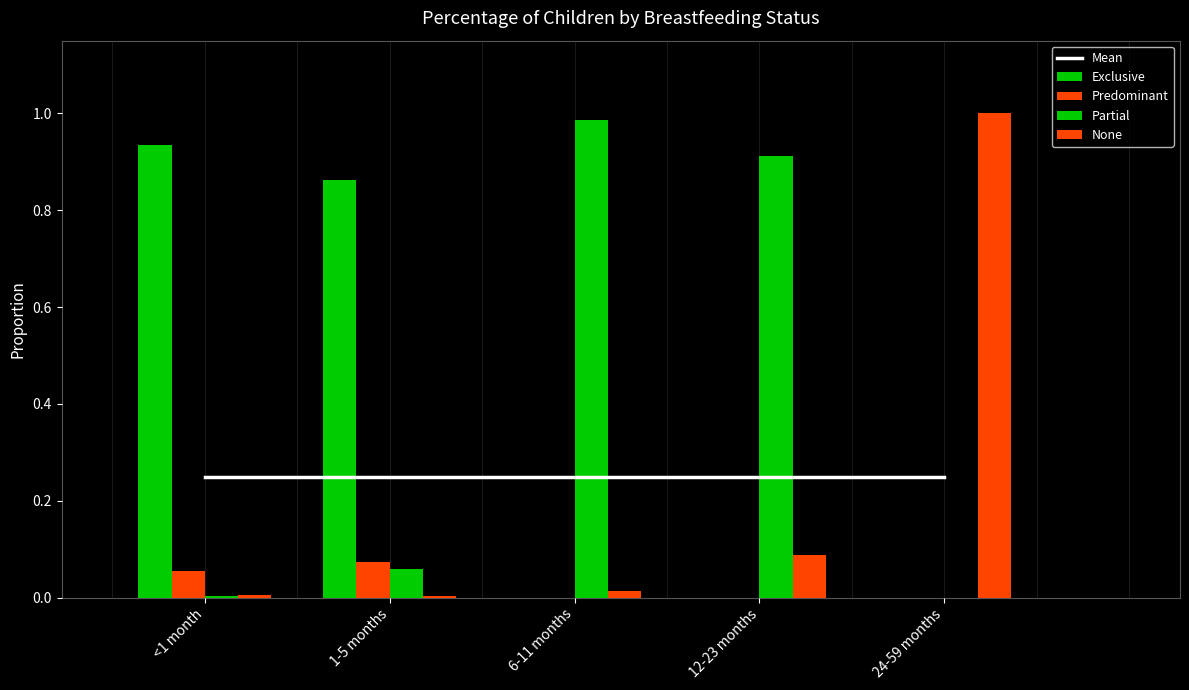

What is the label of the 1st bar from the left?

<1 month